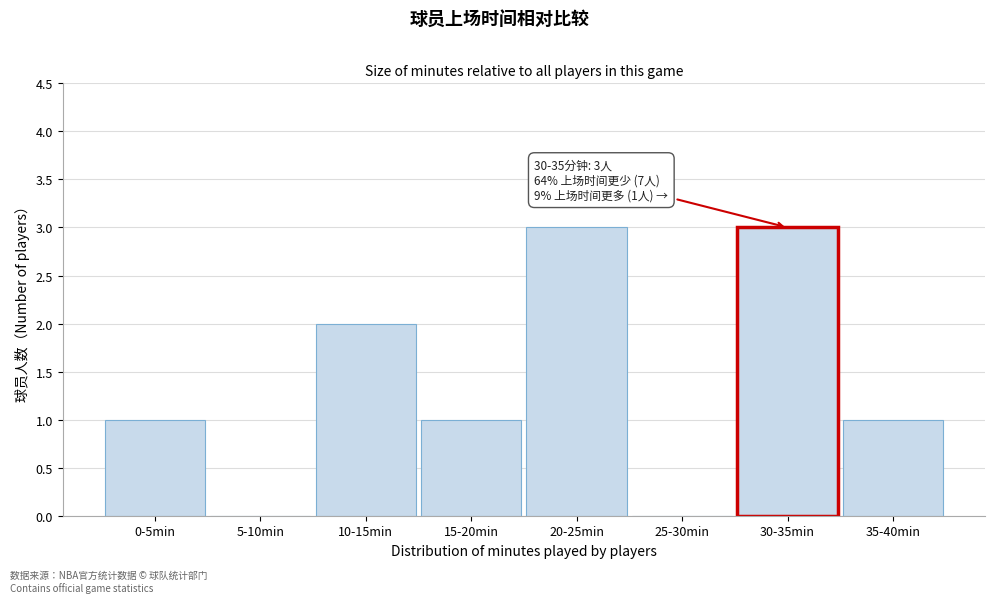

Reading left to right, extract all data points from this chart.

0-5min=1	5-10min=0	10-15min=2	15-20min=1	20-25min=3	25-30min=0	30-35min=3	35-40min=1